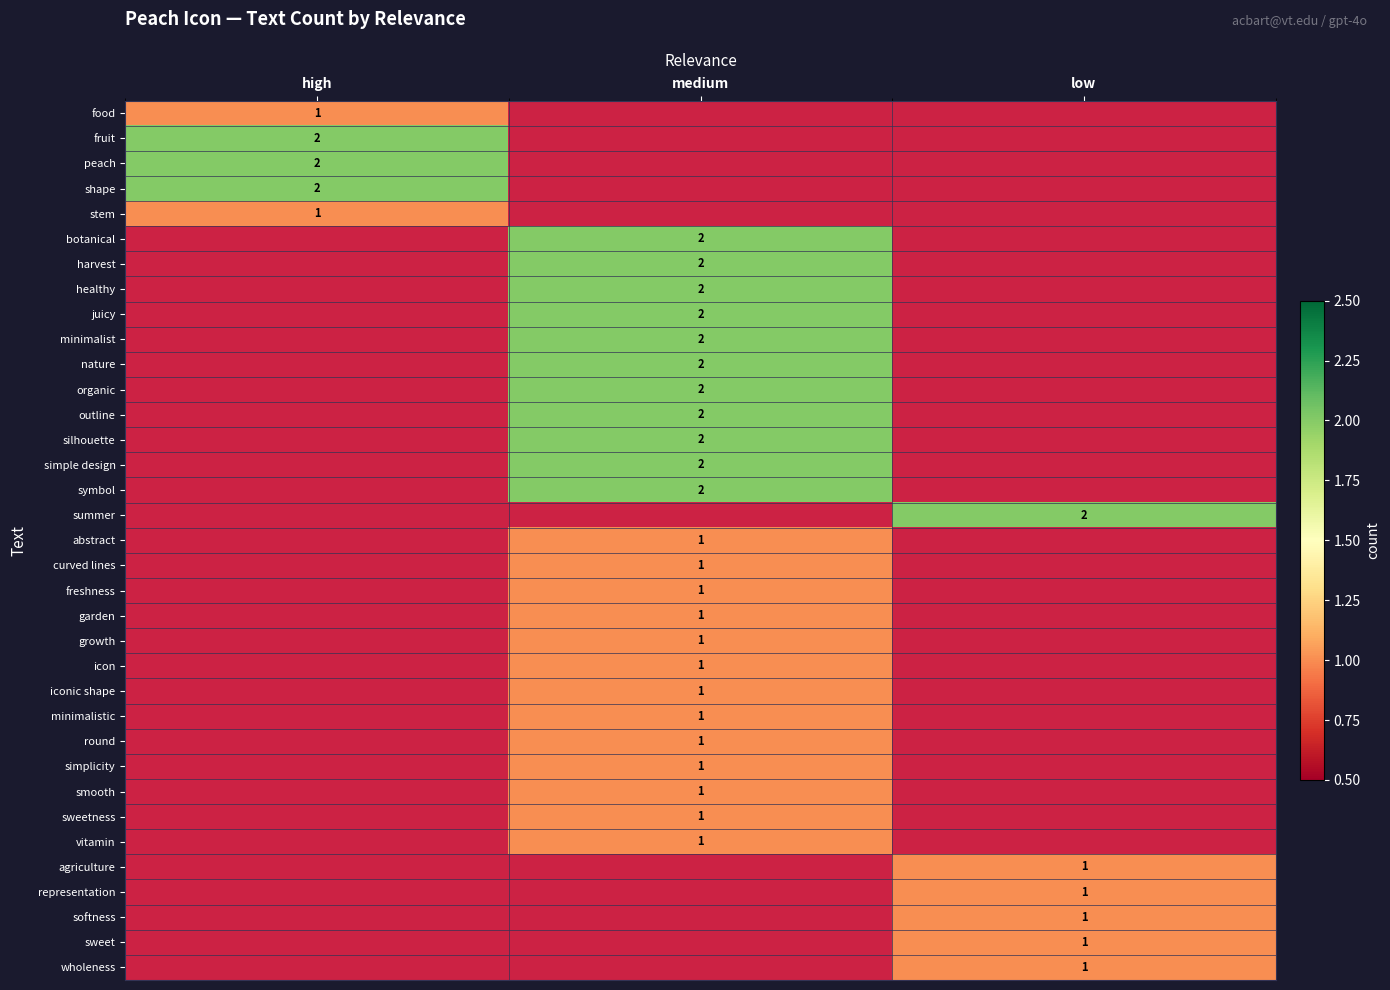

The value of agriculture at low is 1. True or false?

True